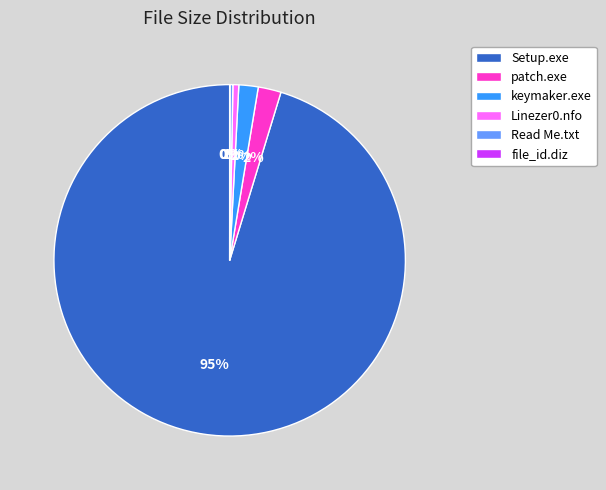

To the nearest percent, what percentage of the pie is Setup.exe?

95%